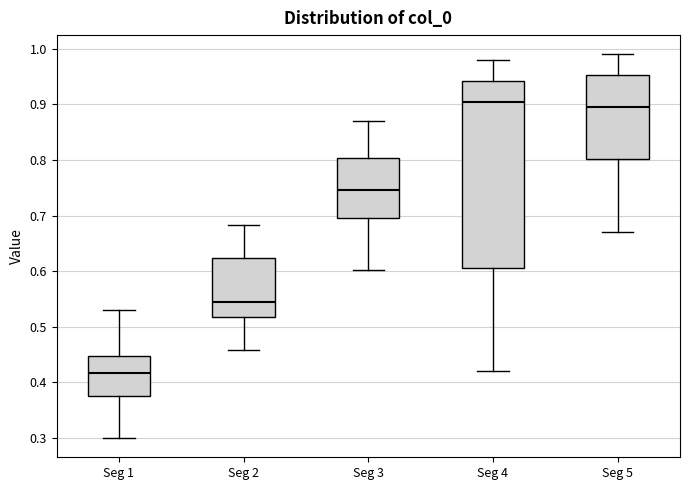

Where does the lower whisker of the box for Seg 1 end on the y-axis? The values are not printed on the chart, so give them approximately, as read against the axis.

0.30